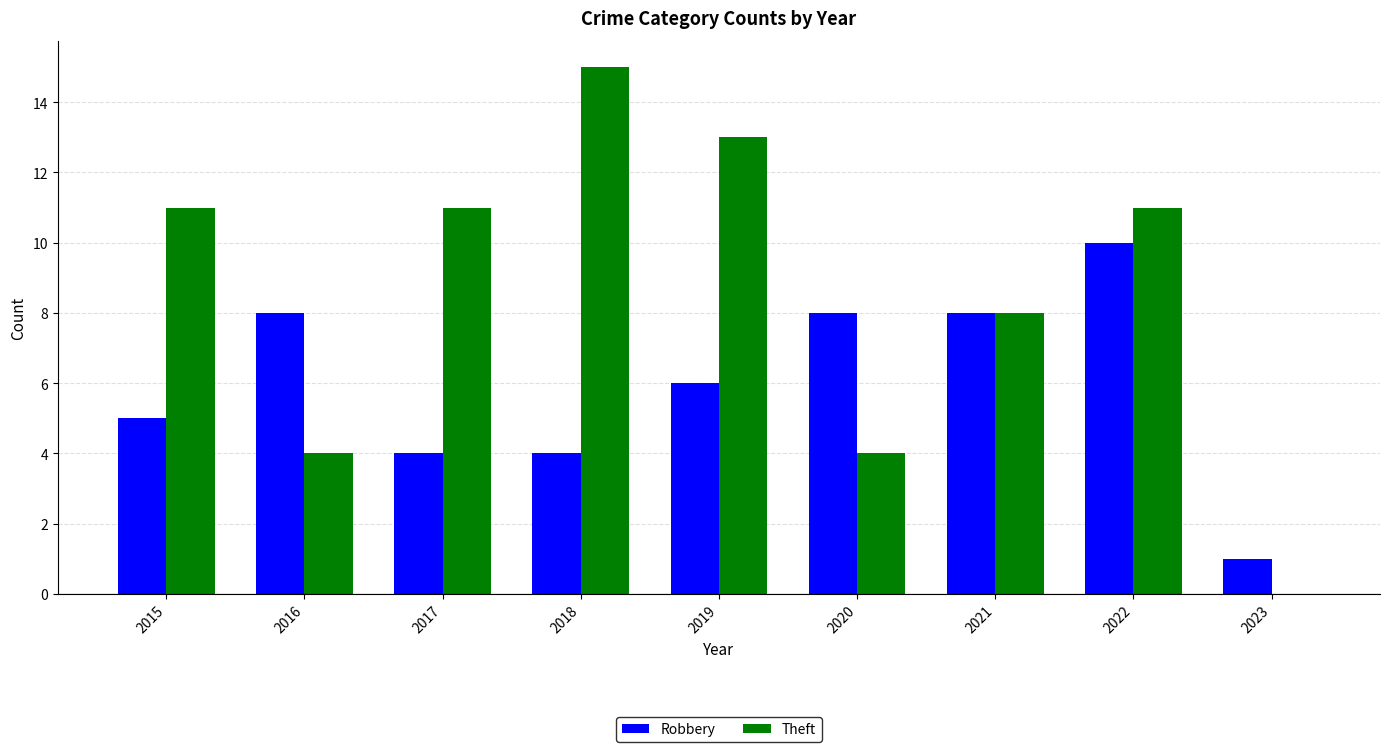

Are the bars horizontal?

No